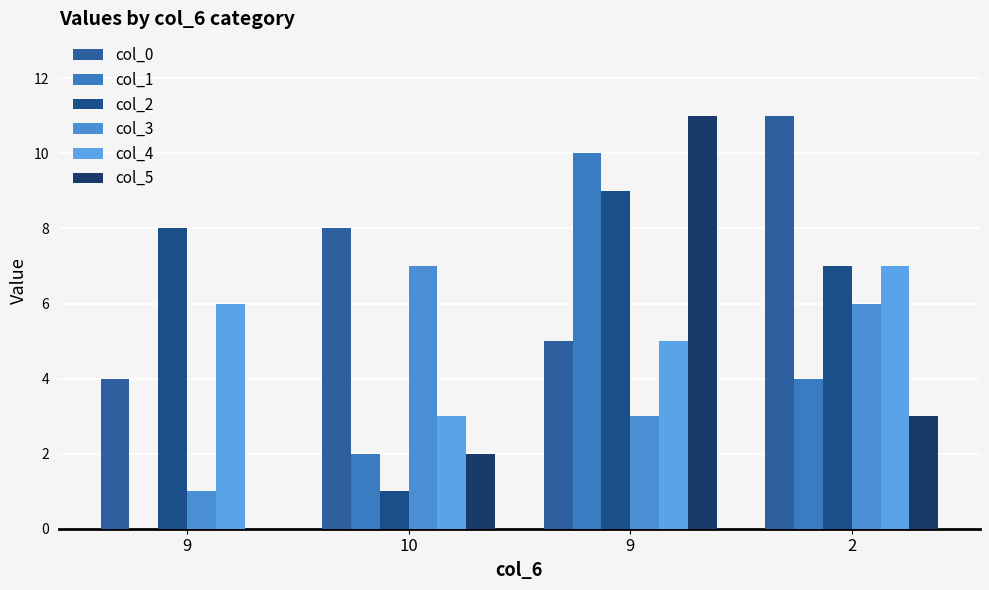

How many groups of bars are there?

4